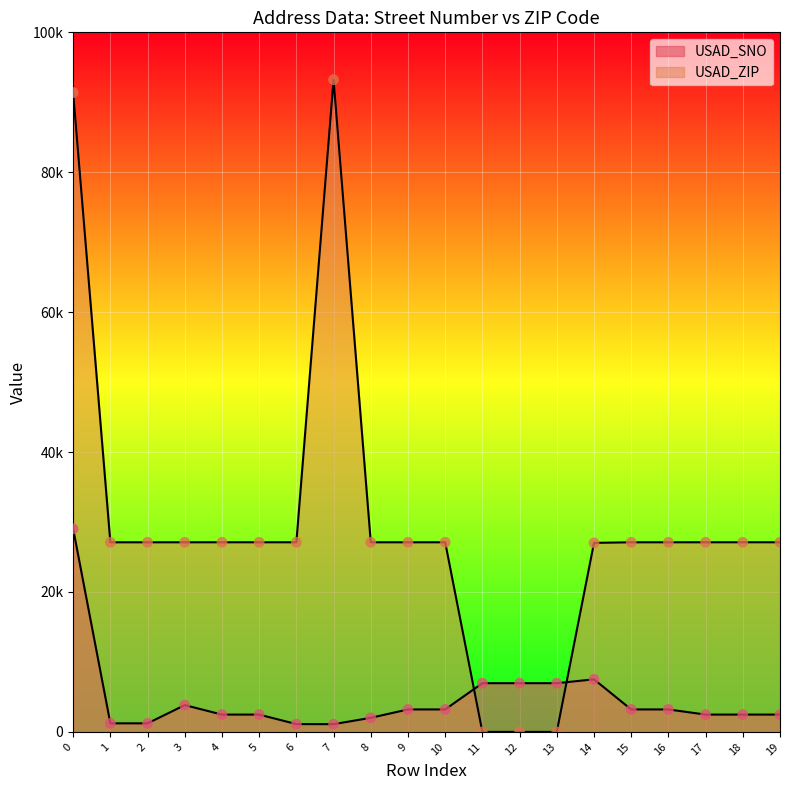

What is the total value across all series at 13?

6965